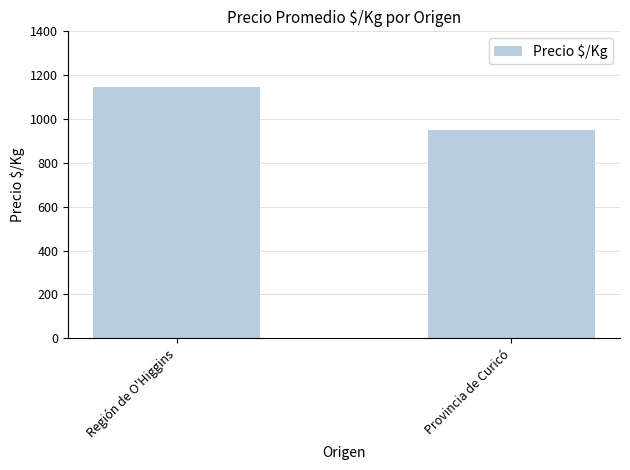

Which has a higher value, Región de O'Higgins or Provincia de Curicó?

Región de O'Higgins